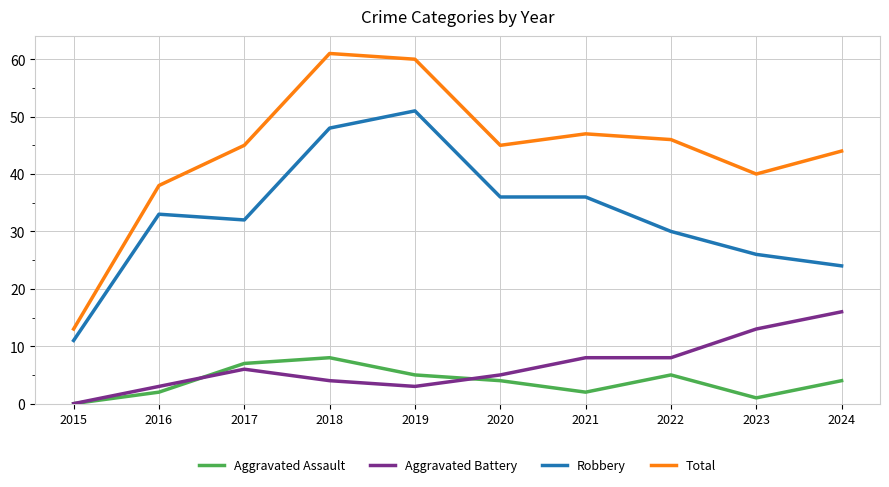

At which label does Aggravated Assault first exceed 4?

2017